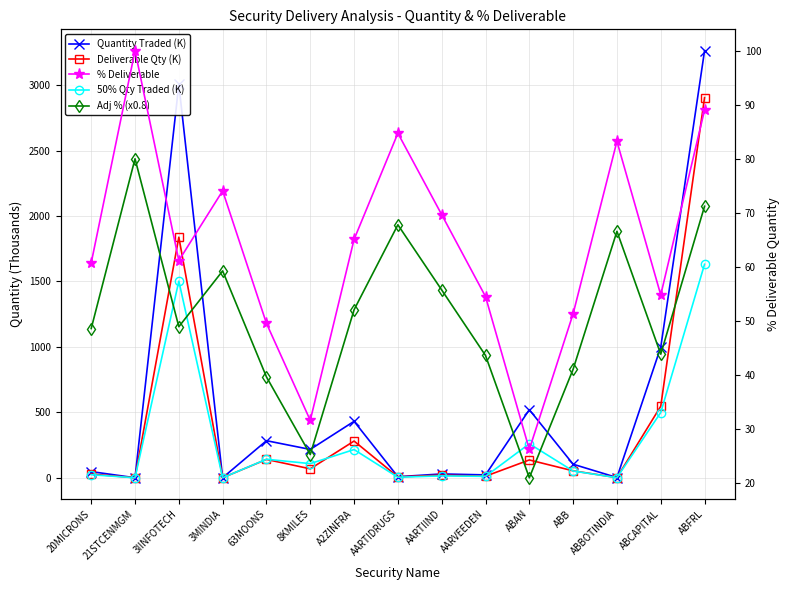

List the series in order of their peak value, highest first.

Quantity Traded (K), Deliverable Qty (K), 50% Qty Traded (K), % Deliverable, Adj % (x0.8)